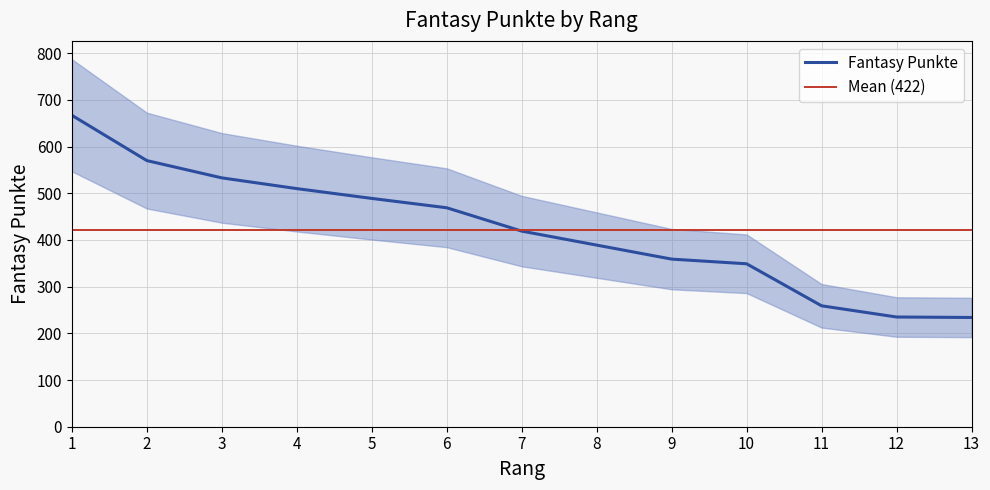

Count the number of categories in the chart.

13